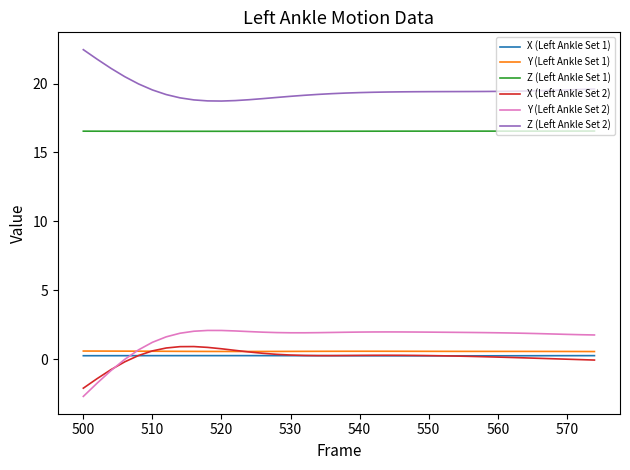

Is this an area chart (filled region under the line)?

No